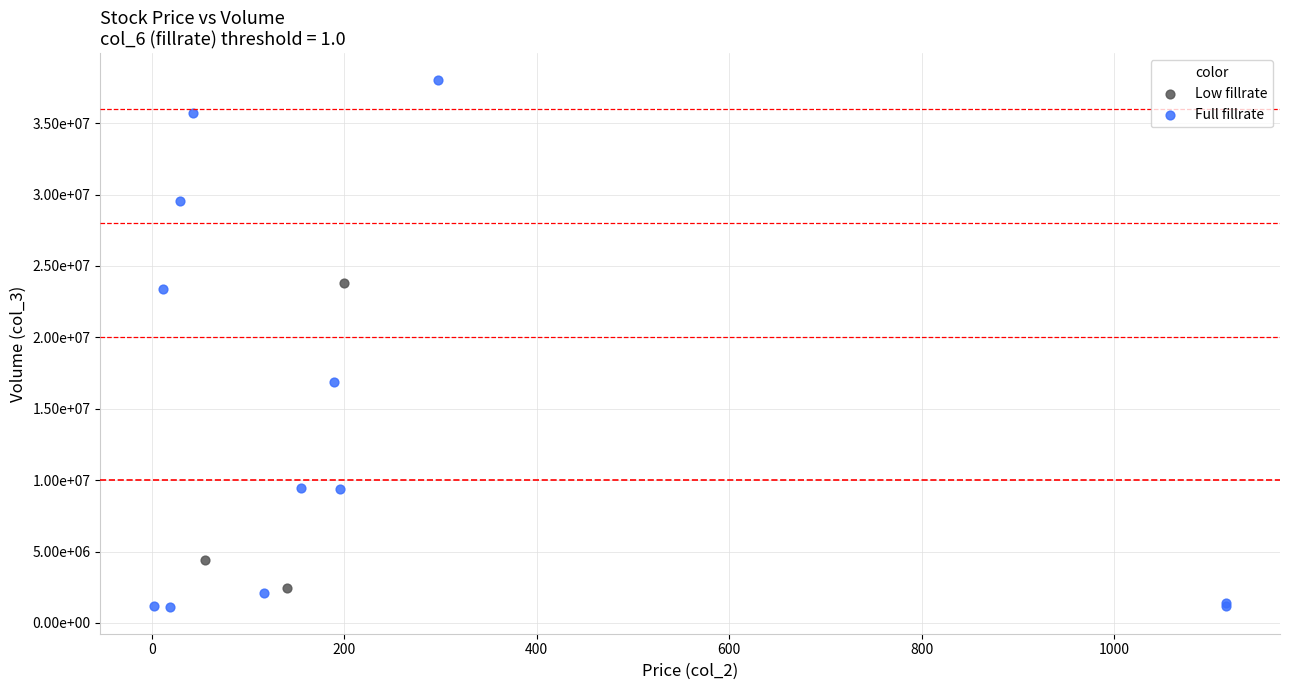

Which series reaches the maximum Y coordinate?

Full fillrate